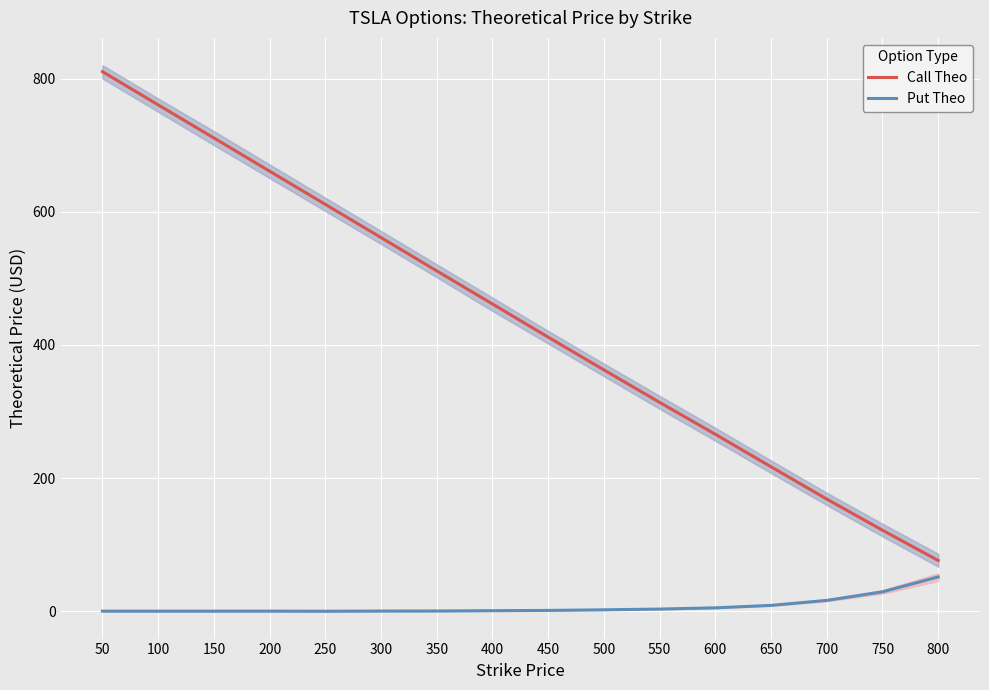

Rank the series by their maximum value, from lowest to highest.

Put Theo, Call Theo